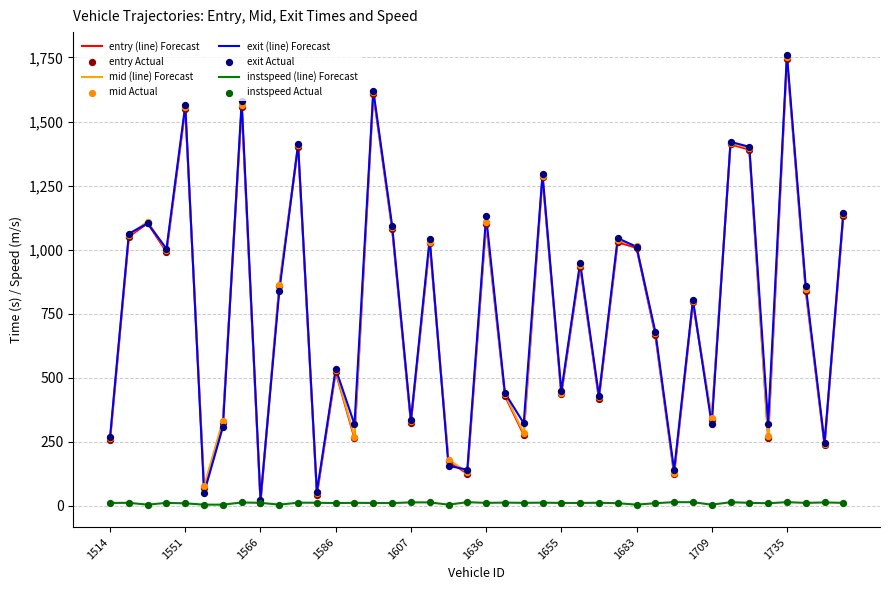

Which series has the largest range (max minus min)?

exit (line) Forecast